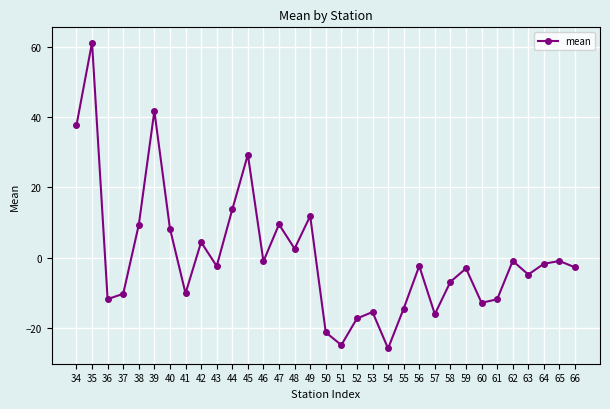

Which category has the highest value across all series?

35